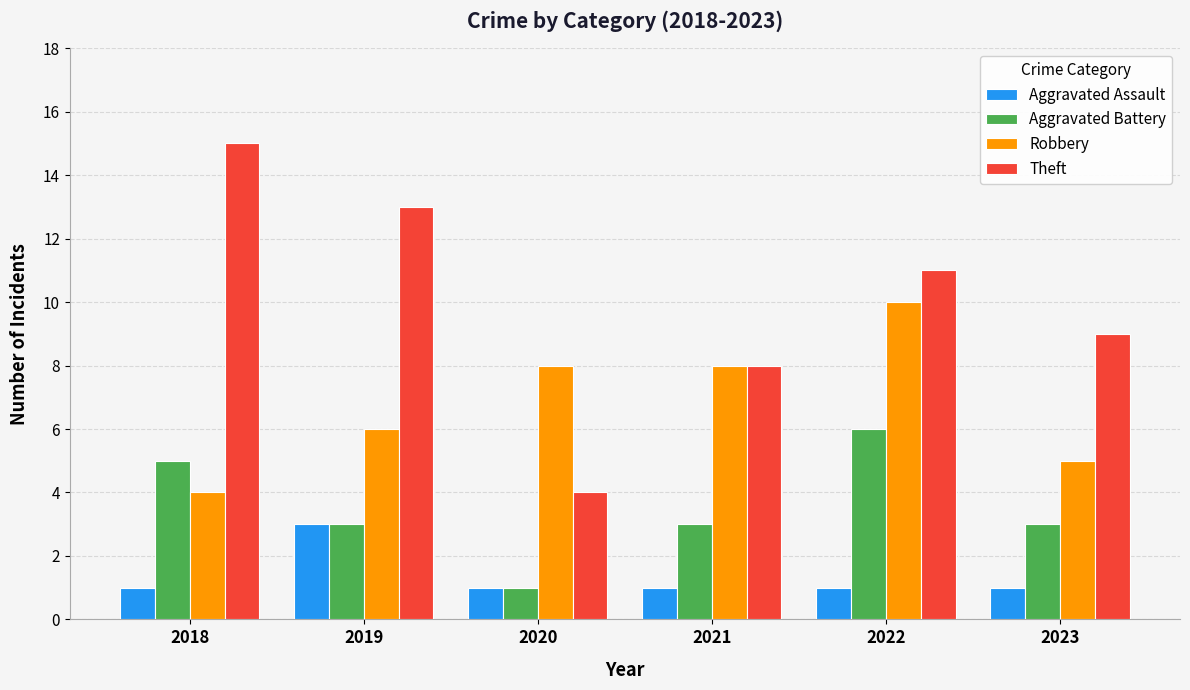

Reading left to right, what are all the values shown in this chart?

Aggravated Assault: 2018=1	2019=3	2020=1	2021=1	2022=1	2023=1
Aggravated Battery: 2018=5	2019=3	2020=1	2021=3	2022=6	2023=3
Robbery: 2018=4	2019=6	2020=8	2021=8	2022=10	2023=5
Theft: 2018=15	2019=13	2020=4	2021=8	2022=11	2023=9